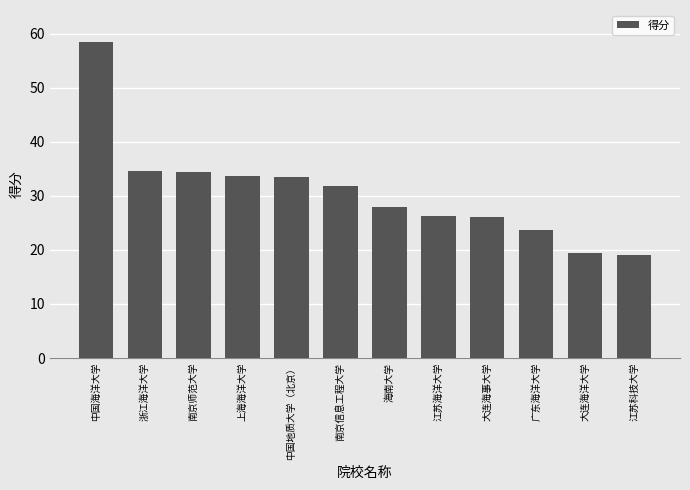

How many series are shown in this chart?

1